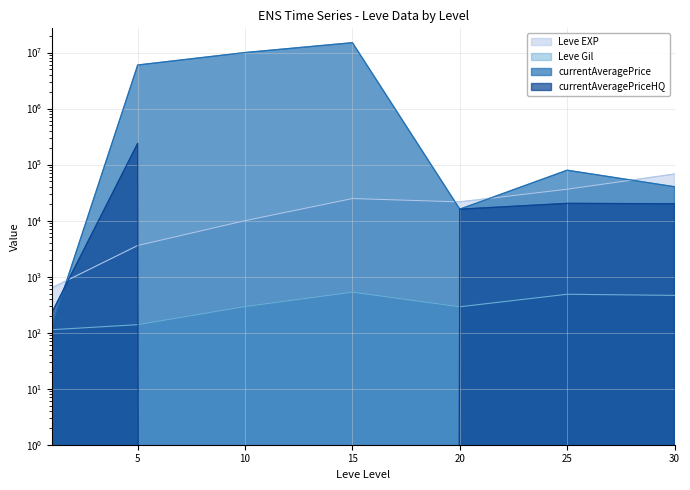

Reading left to right, extract all data points from this chart.

Leve EXP: 630.0	3600.0	9990.0	24790.0	21600.0	36390.0	67730.0
Leve Gil: 113.0	139.0	293.0	529.0	290.0	485.0	463.0
currentAveragePrice: 132.2	5993333.5	10000000.0	15000000.0	16000.7	79362.5	40261.0
currentAveragePriceHQ: 227.3	240000.0	0.0	0.0	16000.7	20316.7	20000.0